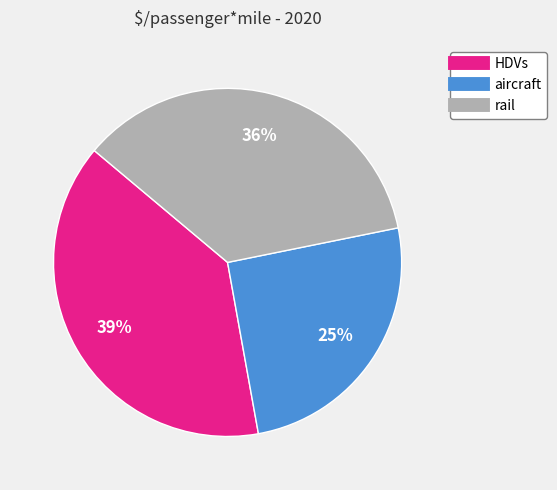

Count the number of slices in the pie.

3